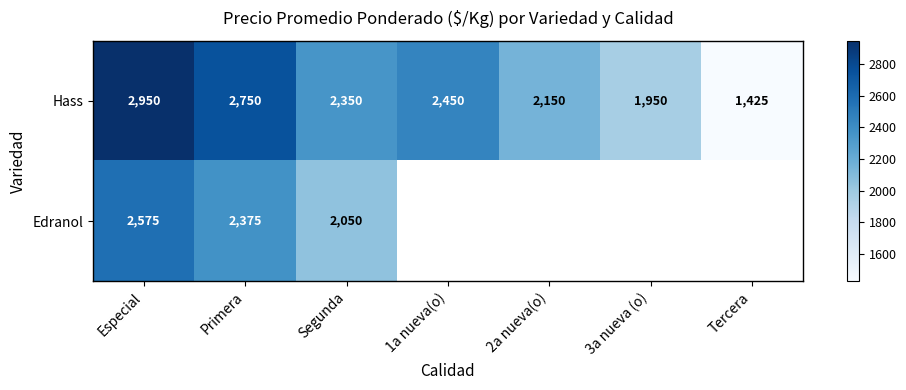

Count the Hass values in the range 1950 to 2750.

5